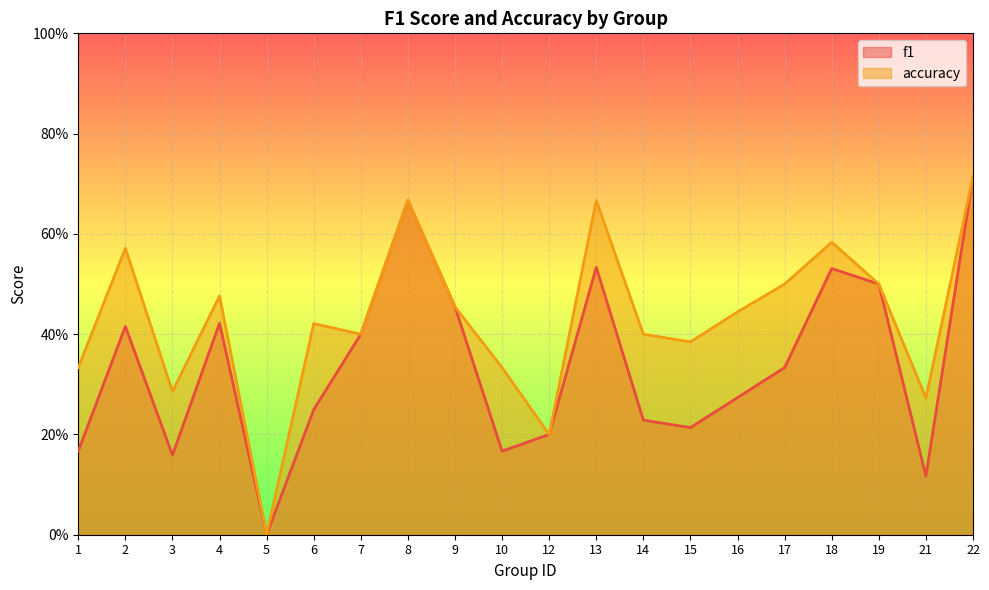

Reading right to left, transcribe all the data shown in this chart.

f1: 0.7	0.1	0.5	0.5	0.3	0.3	0.2	0.2	0.5	0.2	0.2	0.5	0.7	0.4	0.2	0.0	0.4	0.2	0.4	0.2
accuracy: 0.7	0.3	0.5	0.6	0.5	0.4	0.4	0.4	0.7	0.2	0.3	0.5	0.7	0.4	0.4	0.0	0.5	0.3	0.6	0.3